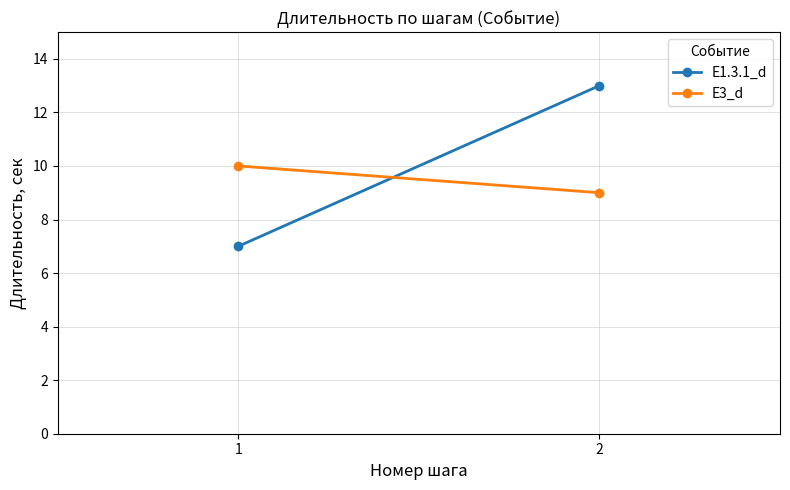

What is the smallest value displayed?

7